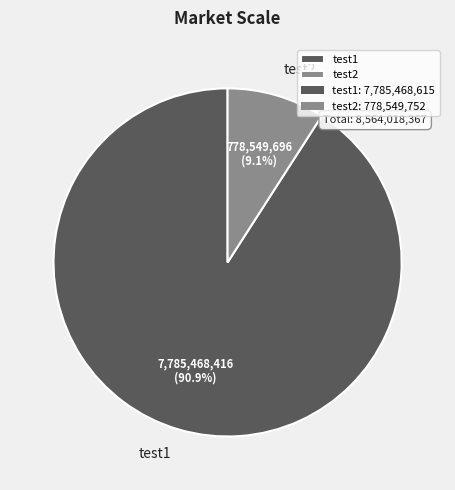

To the nearest percent, what percentage of the pie is test2?

9%